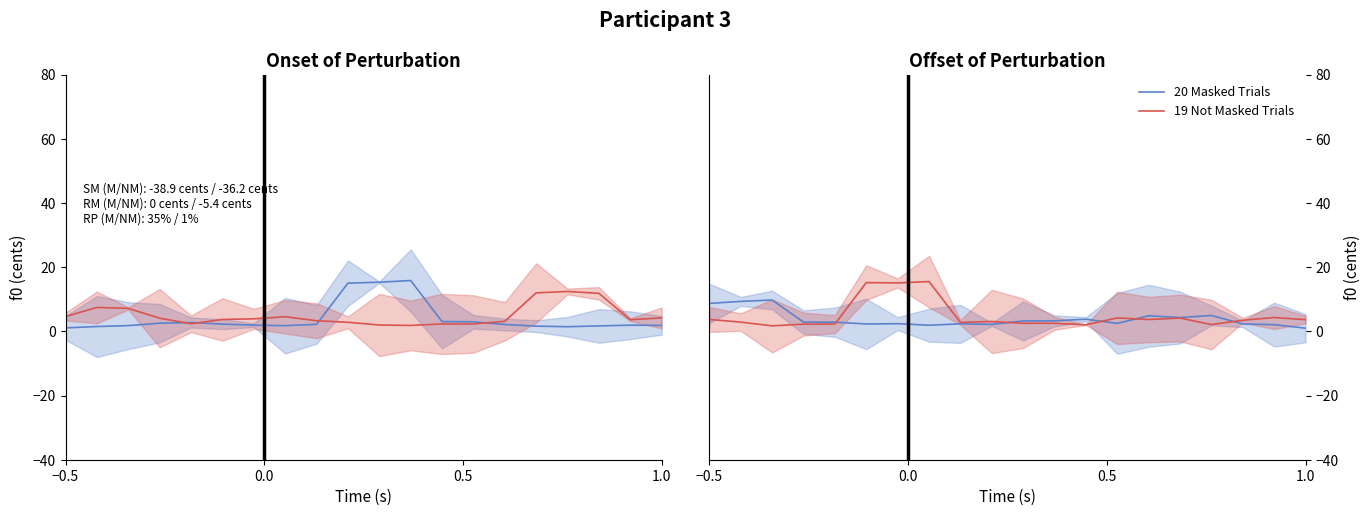

List the series in order of their peak value, lowest first.

20 Masked Trials, 19 Not Masked Trials